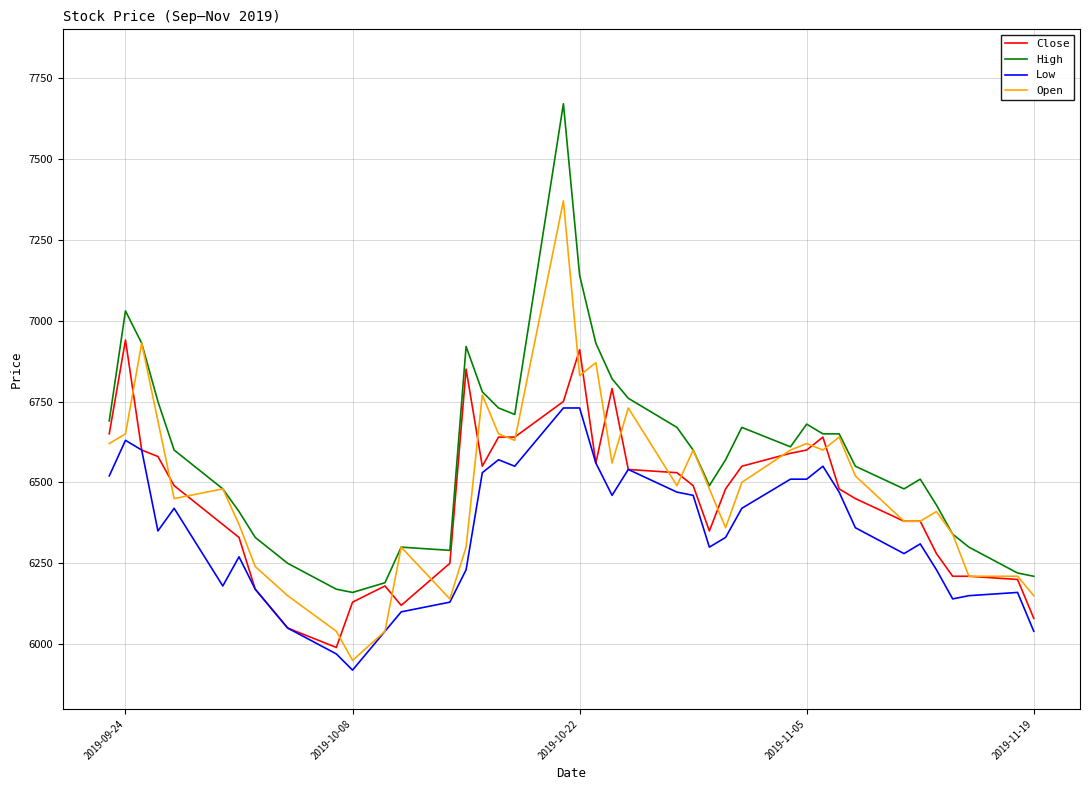

Which series has the largest range (max minus min)?

High